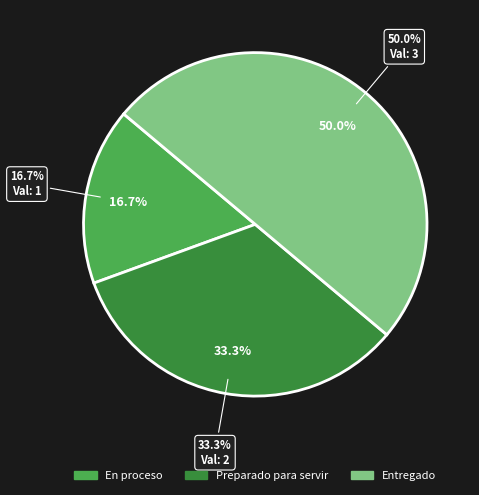

To the nearest percent, what portion does Entregado represent?

50%